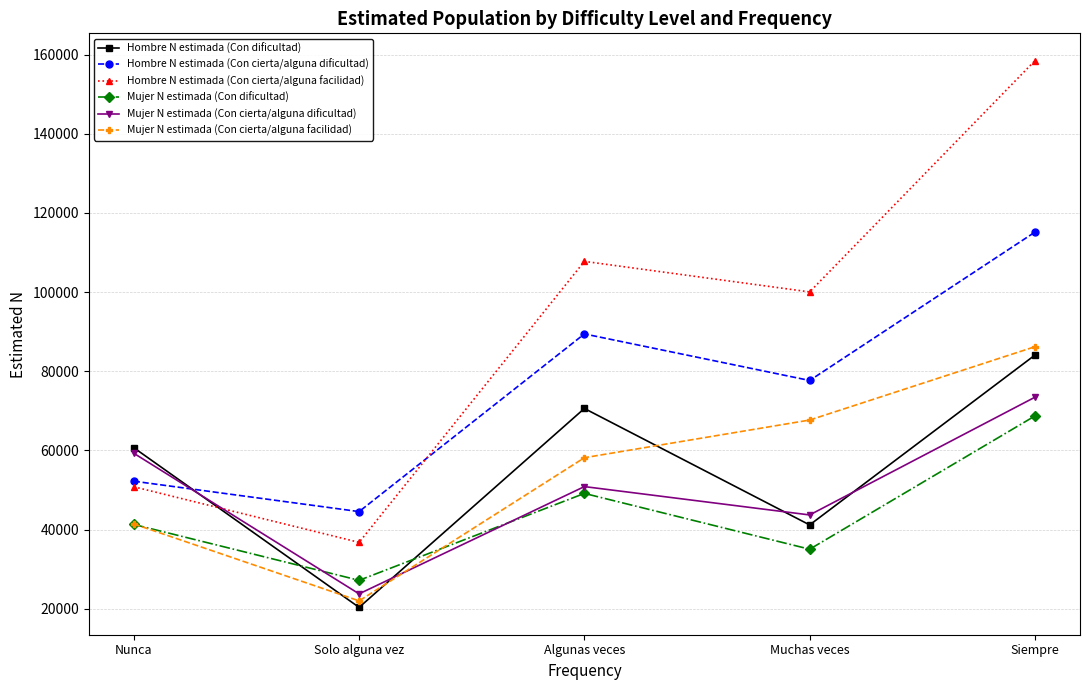

Where is Hombre N estimada (Con dificultad) nearest to the value 52229?

Nunca